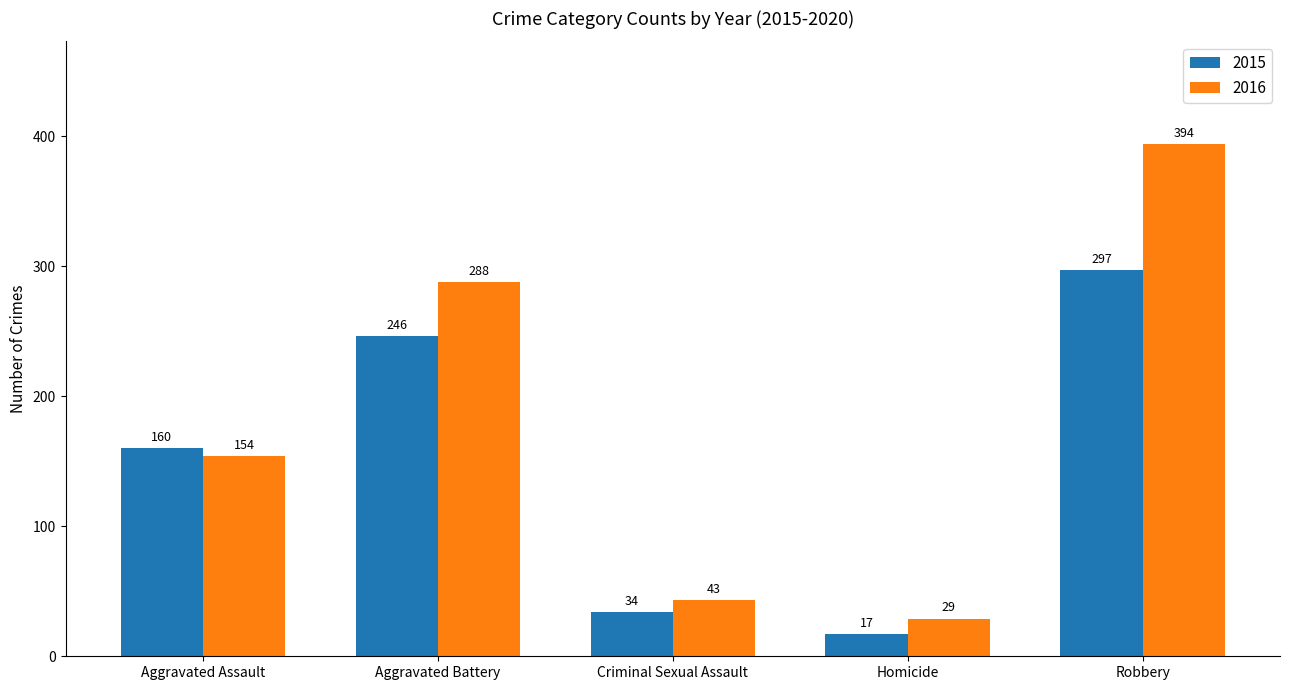

How many series are shown in this chart?

2